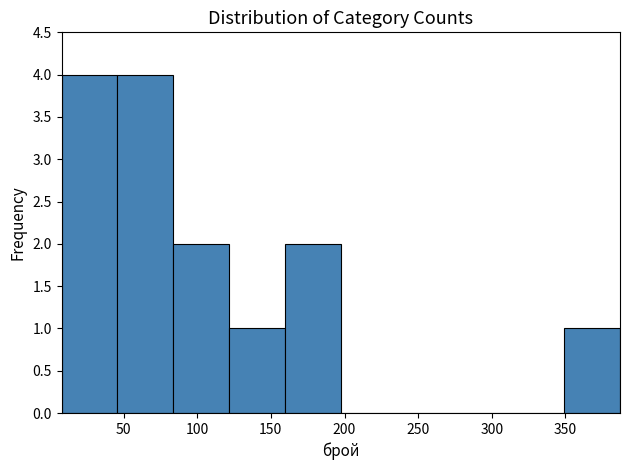

Reading left to right, list every bar in this chart as the range it spans on the x-axis followed by its height. Neither the bar edges nor the heights are printed on the chart, so give them approximately, as read against the axes.

10 to 45: 4
45 to 85: 4
85 to 120: 2
120 to 160: 1
160 to 200: 2
200 to 235: 0
235 to 275: 0
275 to 310: 0
310 to 350: 0
350 to 385: 1